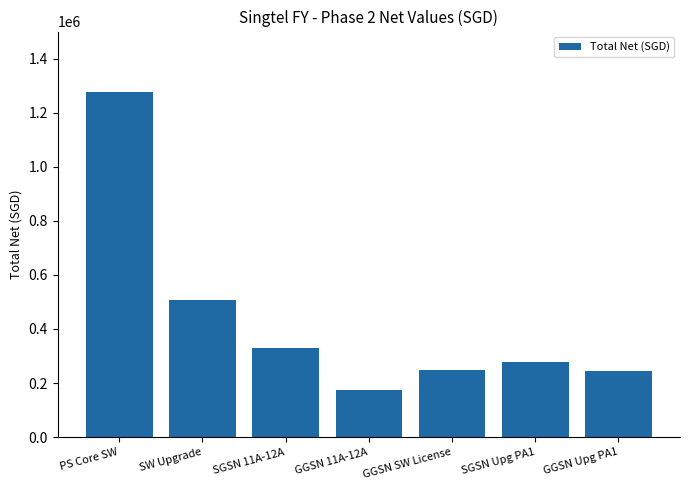

What is the change in value from SW Upgrade to SGSN Upg PA1?

-228450.4